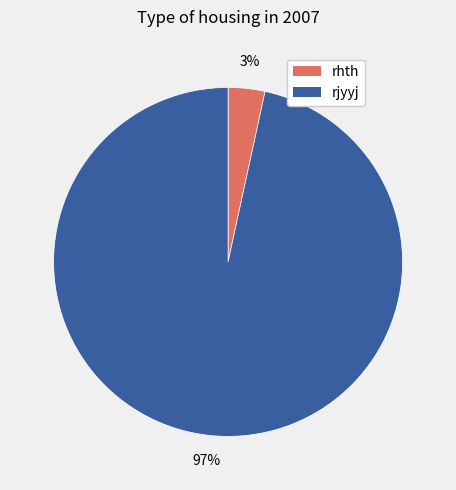

Which slice is the largest?

rjyyj